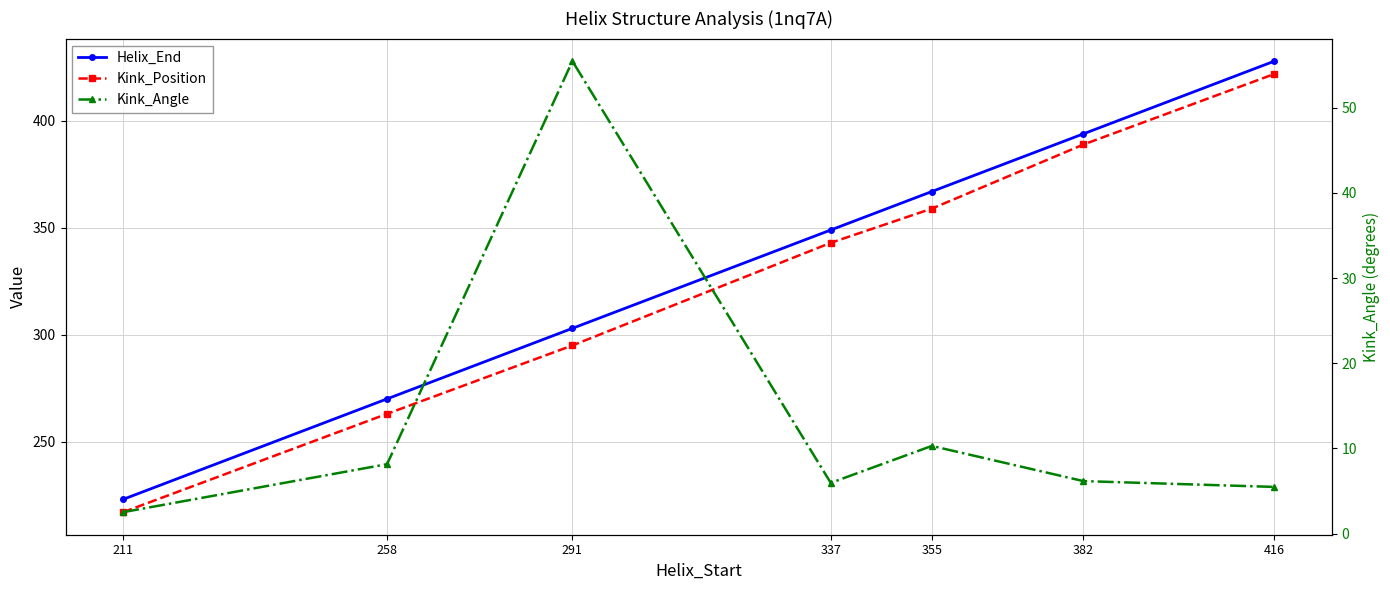

Is this an area chart (filled region under the line)?

No